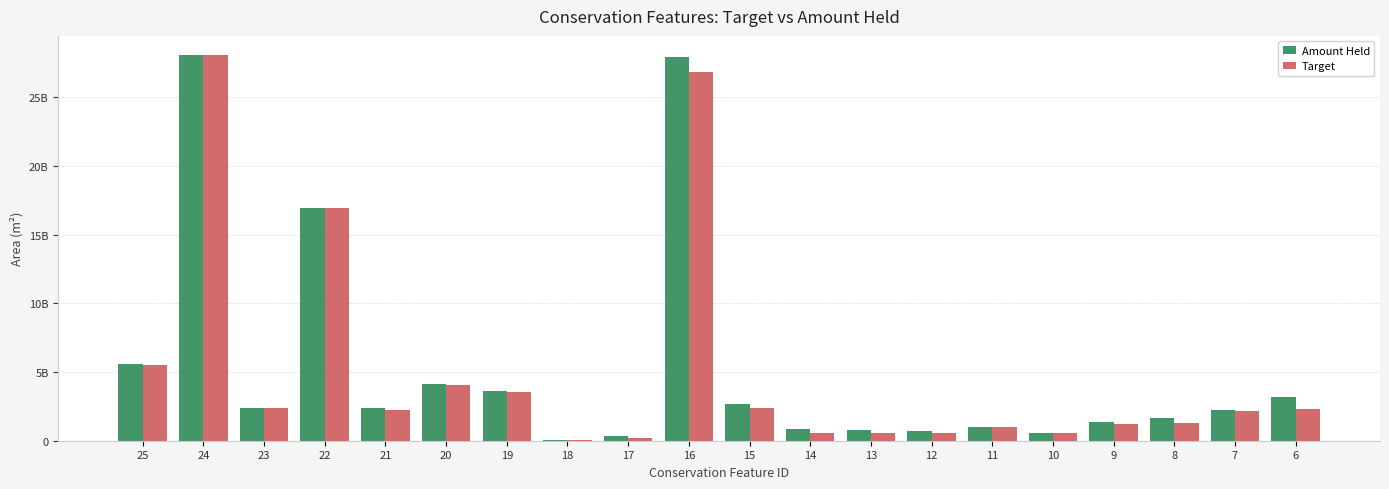

The value of Amount Held at 19 is 3610478668.9. True or false?

True